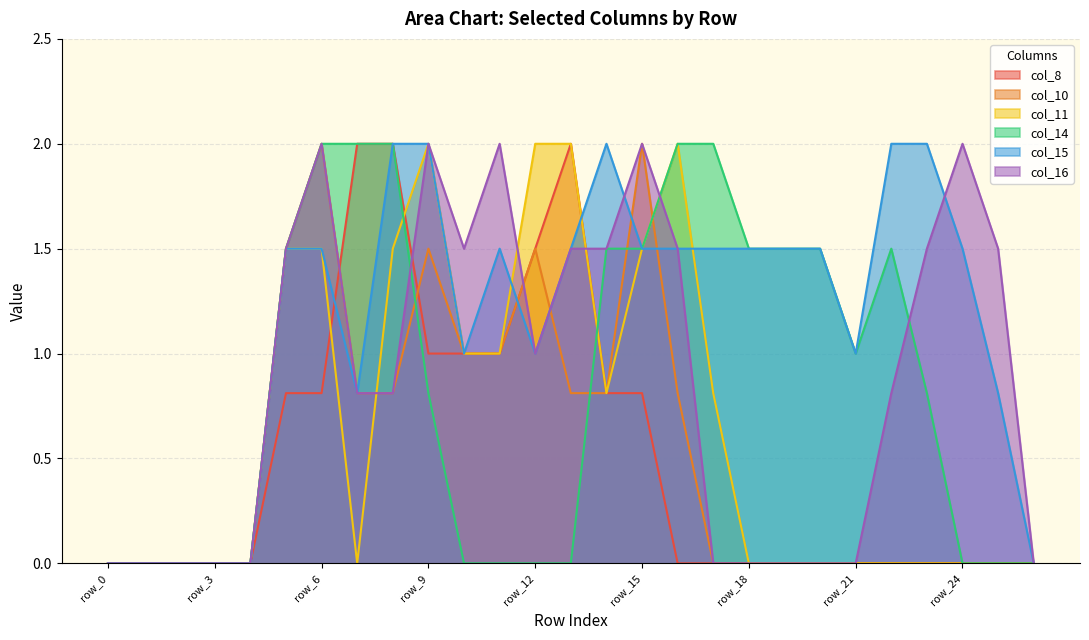

Reading left to right, what are all the values shown in this chart?

col_8: 0.0	0.0	0.0	0.0	0.0	0.8	0.8	2.0	2.0	1.0	1.0	1.0	1.5	2.0	0.8	0.8	0.0	0.0	0.0	0.0	0.0	0.0	0.0	0.0	0.0	0.0	0.0
col_10: 0.0	0.0	0.0	0.0	0.0	1.5	2.0	0.8	0.8	1.5	1.0	1.0	1.5	0.8	0.8	2.0	0.8	0.0	0.0	0.0	0.0	0.0	0.0	0.0	0.0	0.0	0.0
col_11: 0.0	0.0	0.0	0.0	0.0	1.5	1.5	0.0	1.5	2.0	1.0	1.0	2.0	2.0	0.8	1.5	2.0	0.8	0.0	0.0	0.0	0.0	0.0	0.0	0.0	0.0	0.0
col_14: 0.0	0.0	0.0	0.0	0.0	1.5	2.0	2.0	2.0	0.8	0.0	0.0	0.0	0.0	1.5	1.5	2.0	2.0	1.5	1.5	1.5	1.0	1.5	0.8	0.0	0.0	0.0
col_15: 0.0	0.0	0.0	0.0	0.0	1.5	1.5	0.8	2.0	2.0	1.0	1.5	1.0	1.5	2.0	1.5	1.5	1.5	1.5	1.5	1.5	1.0	2.0	2.0	1.5	0.8	0.0
col_16: 0.0	0.0	0.0	0.0	0.0	1.5	2.0	0.8	0.8	2.0	1.5	2.0	1.0	1.5	1.5	2.0	1.5	0.0	0.0	0.0	0.0	0.0	0.8	1.5	2.0	1.5	0.0